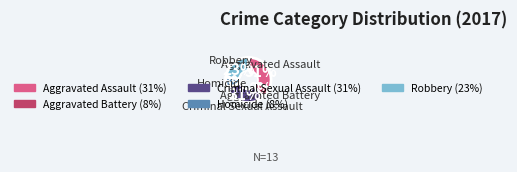

Approximately how many times larger is the value at Aggravated Assault compared to Robbery?

1.3